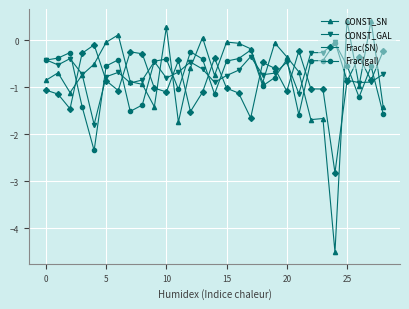

True or false: Frac(gal) and Frac(SN) intersect in this chart.

True